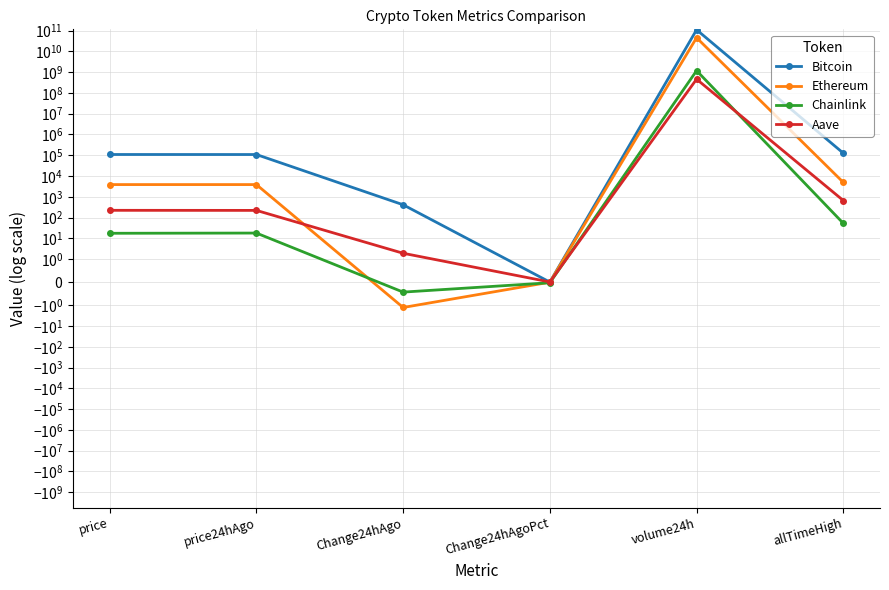

What is the label of the 5th point from the left?

volume24h